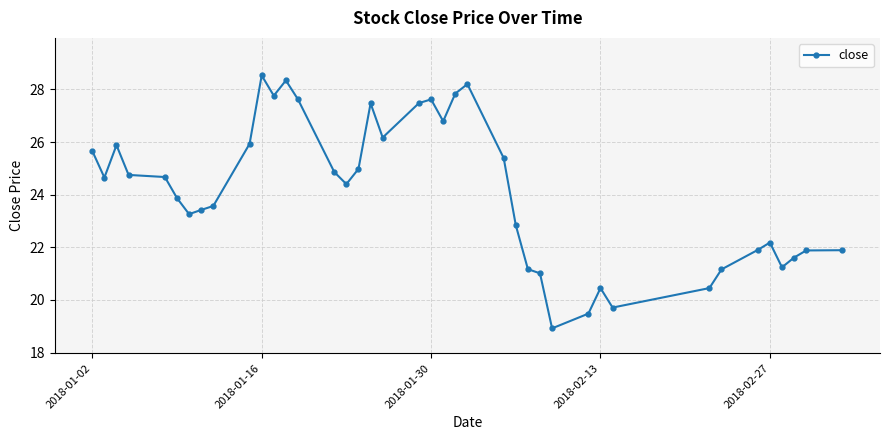

True or false: there are more than 1 points higher than both neighbors.

True